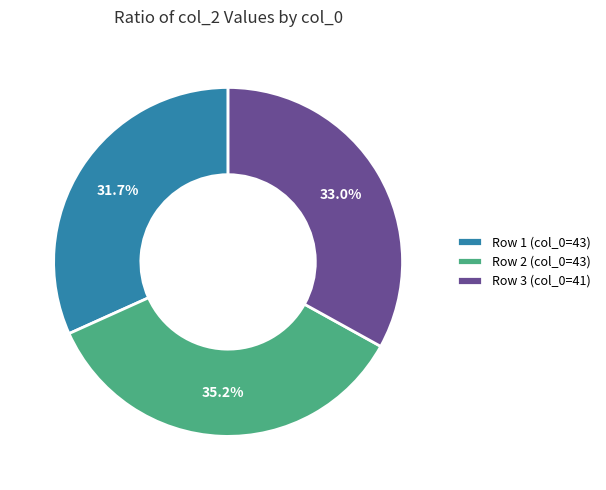

Combined, what portion of the pie is Row 2 (col_0=43) and Row 1 (col_0=43)?

67.0%